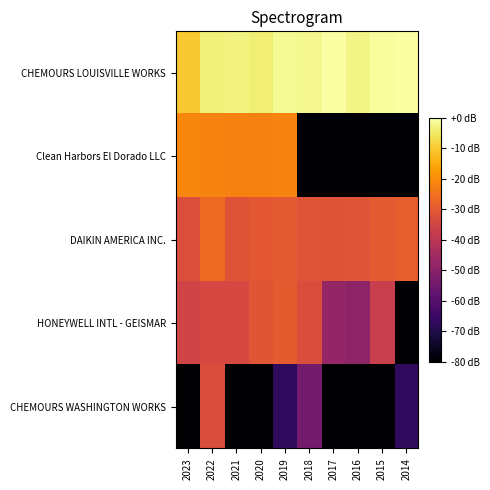

List the series in order of their peak value, highest first.

CHEMOURS LOUISVILLE WORKS, Clean Harbors El Dorado LLC, DAIKIN AMERICA INC., HONEYWELL INTL - GEISMAR, CHEMOURS WASHINGTON WORKS